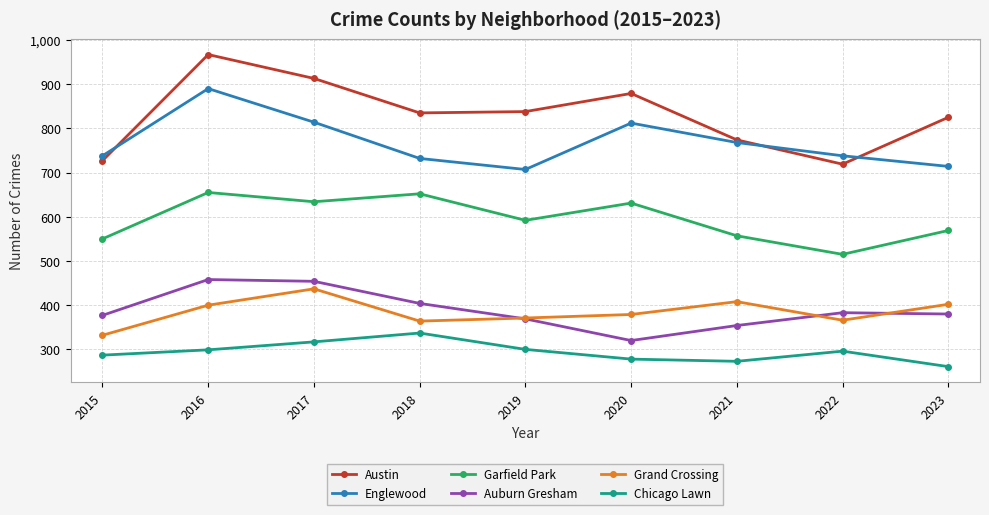

Which series has the largest range (max minus min)?

Austin